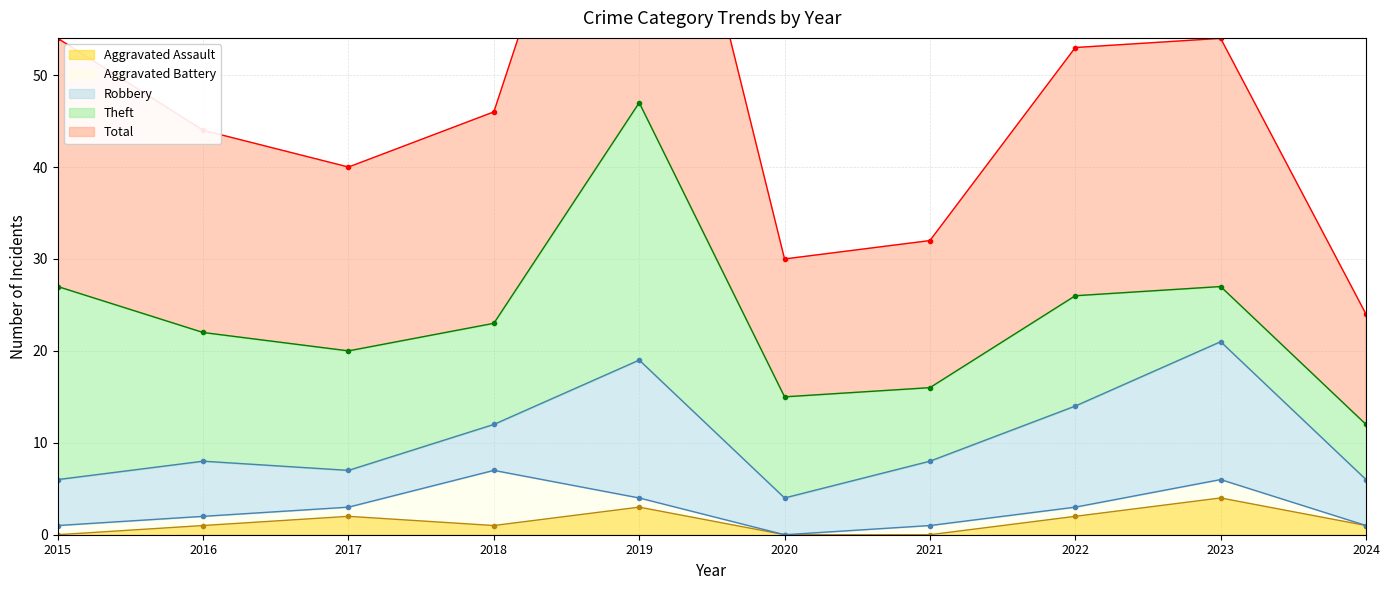

How many series are shown in this chart?

5